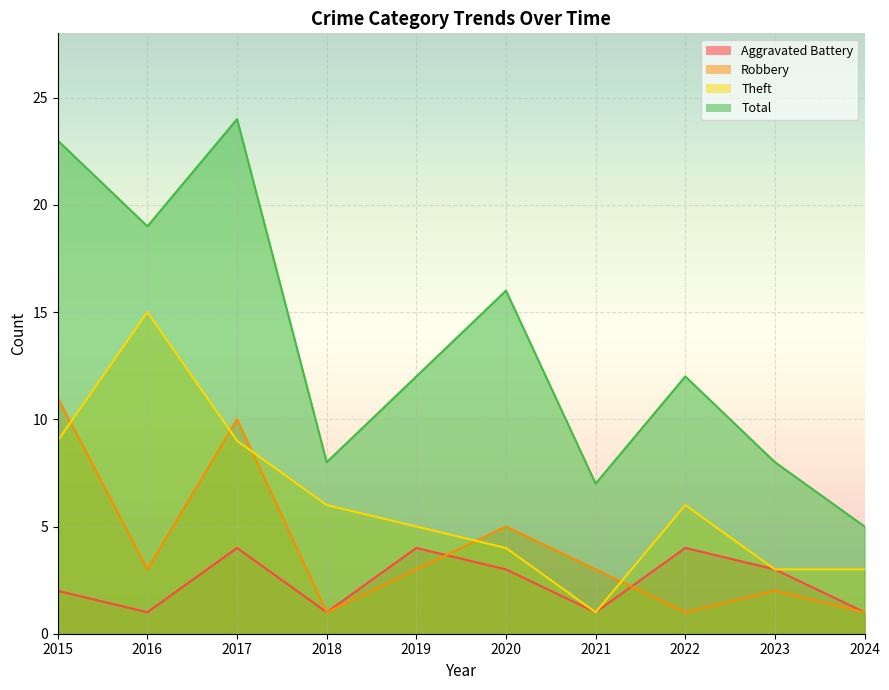

The value of Robbery at 2018 is 1. True or false?

True